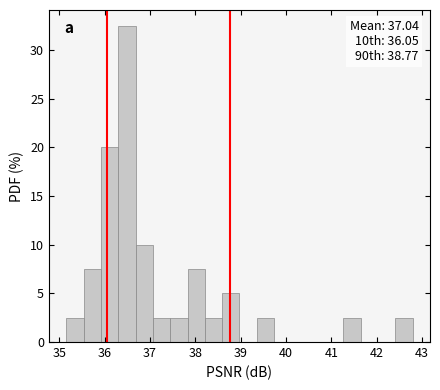

Read against the x-axis, roughly where is the centre of the tallest bar?

36.5